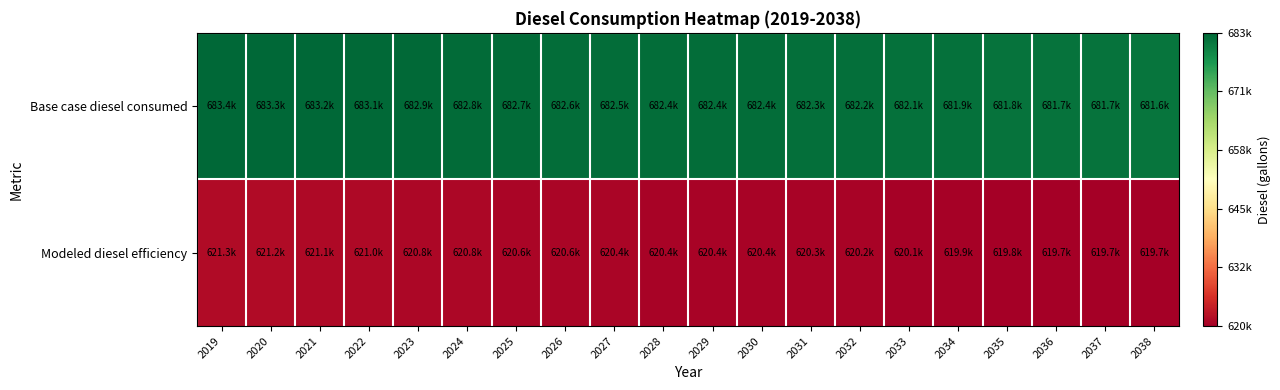

Reading right to left, list all the values displayed in this chart.

Base case diesel consumed: 2038=681636.5	2037=681707.4	2036=681707.4	2035=681778.2	2034=681920.0	2033=682061.7	2032=682203.4	2031=682345.1	2030=682415.9	2029=682415.9	2028=682415.9	2027=682486.8	2026=682628.5	2025=682699.3	2024=682841.1	2023=682911.9	2022=683053.6	2021=683195.3	2020=683337.0	2019=683407.9
Modeled diesel efficiency: 2038=619669.6	2037=619734.0	2036=619734.0	2035=619798.4	2034=619927.2	2033=620056.1	2032=620184.9	2031=620313.7	2030=620378.1	2029=620378.1	2028=620378.1	2027=620442.5	2026=620571.4	2025=620635.8	2024=620764.6	2023=620829.0	2022=620957.8	2021=621086.7	2020=621215.5	2019=621279.9